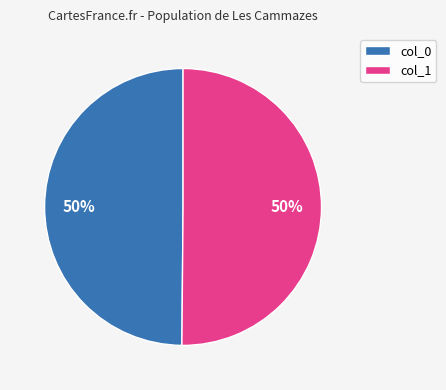

The col_0 slice represents 50% of the pie. True or false?

True